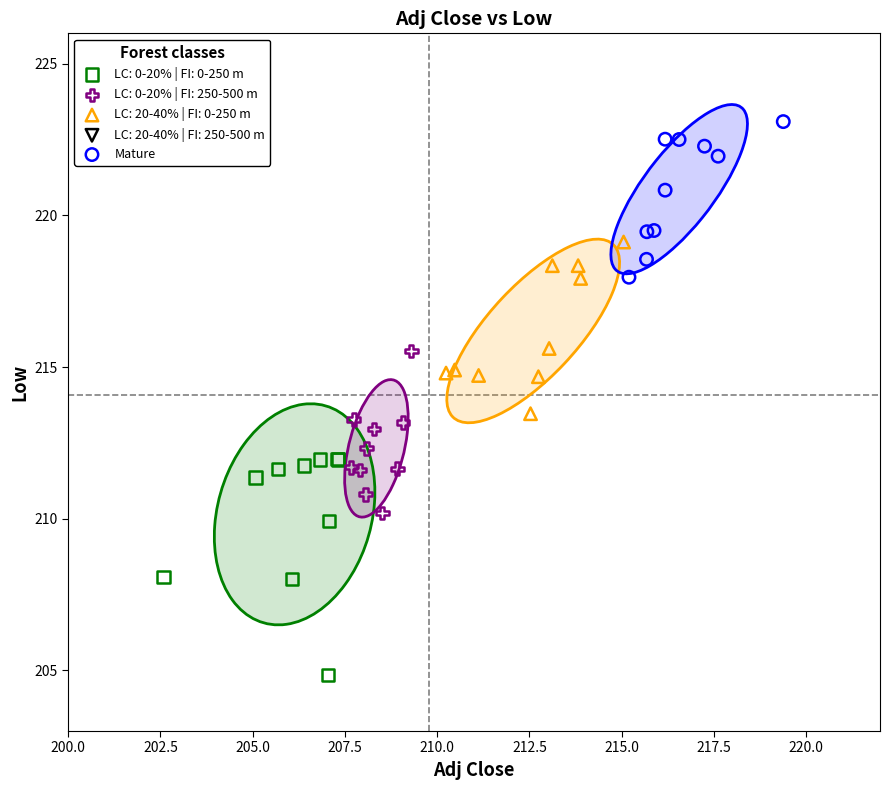

Which series contains the lowest Y value?

LC: 0-20% | FI: 0-250 m